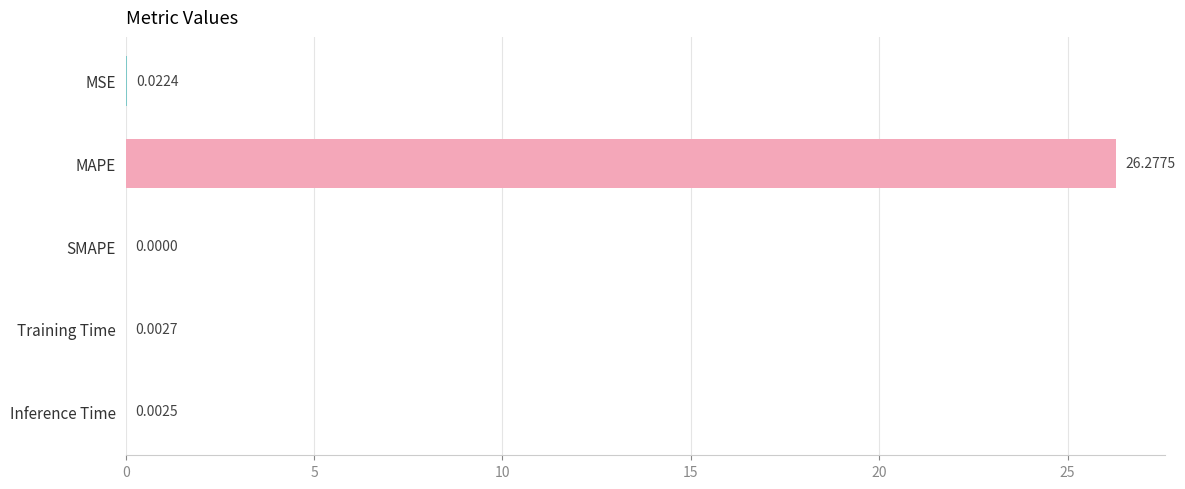

Where is the data nearest to the value 13?

MSE